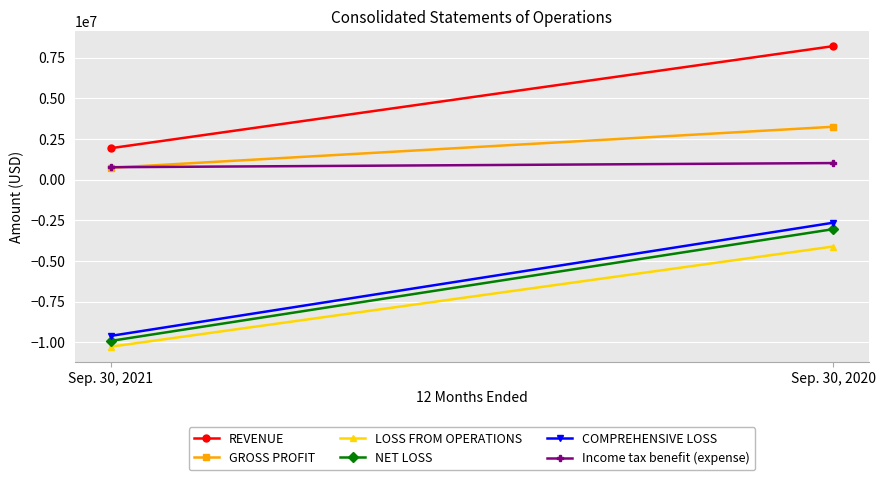

Which series has the largest total across all categories?

REVENUE